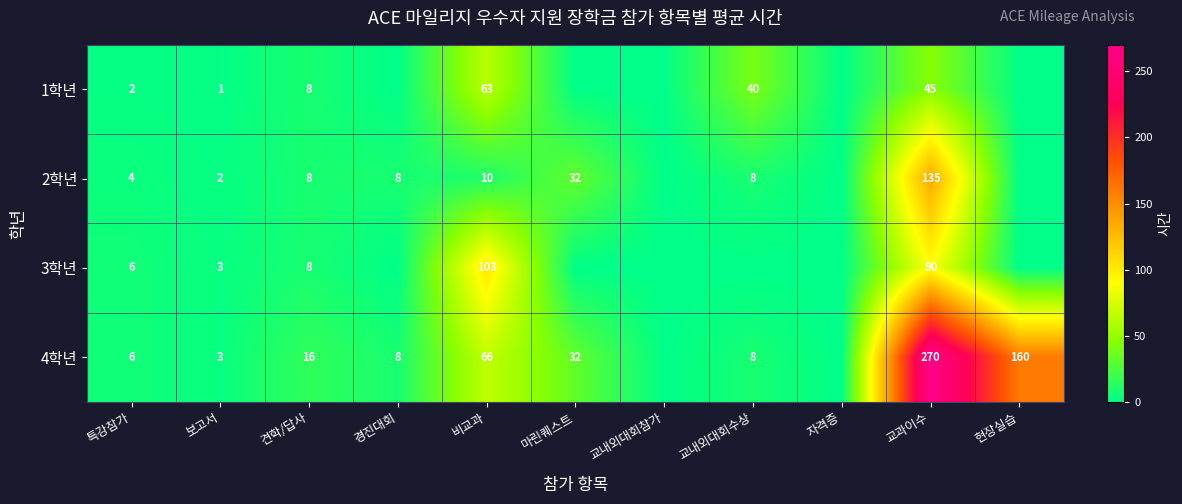

True or false: 4학년 has a value of 2 at 보고서.

False